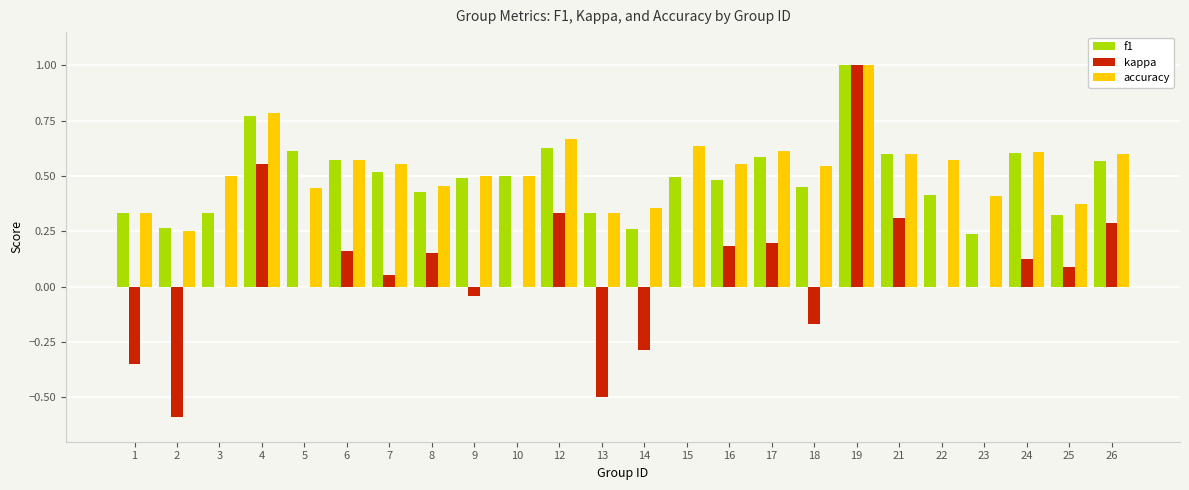

Are the bars horizontal?

No